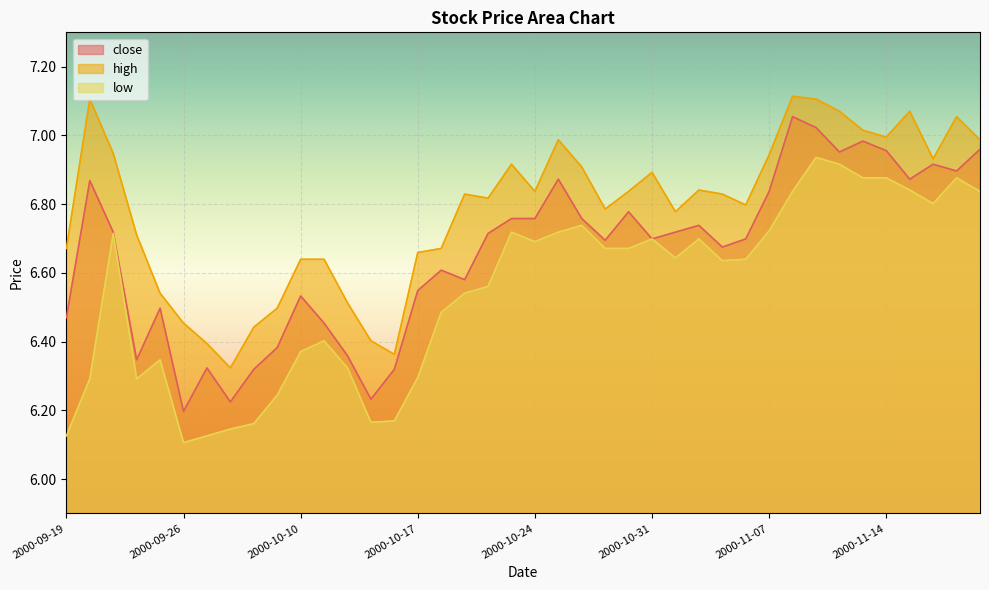

What is the label of the 9th point from the right?

2000-11-08